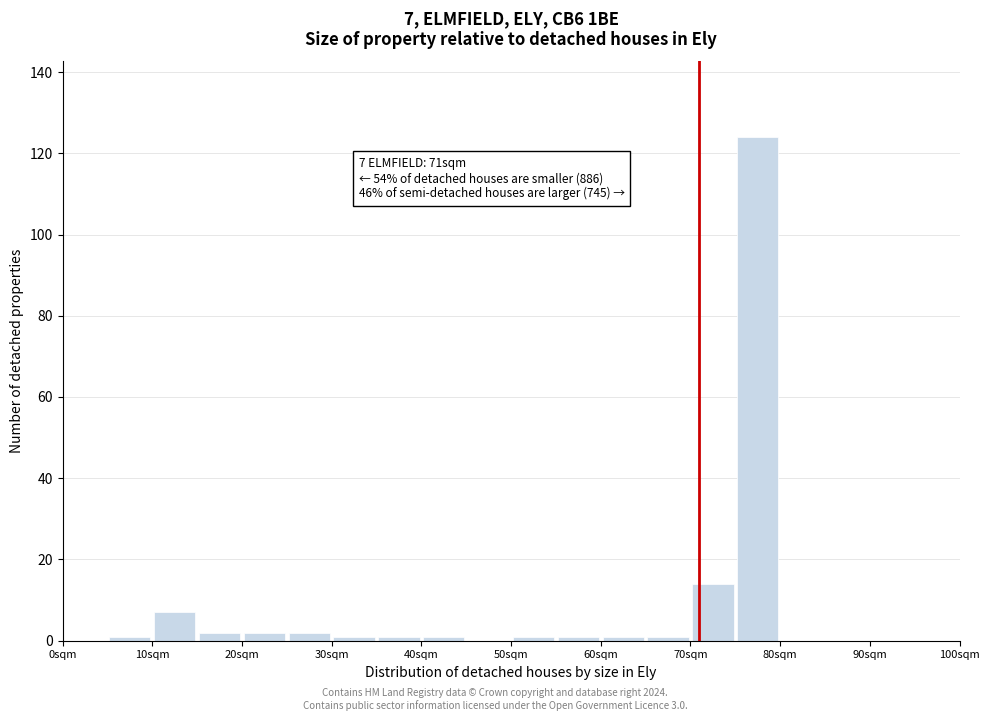

Which range on the x-axis has the tallest bar?

75 to 80